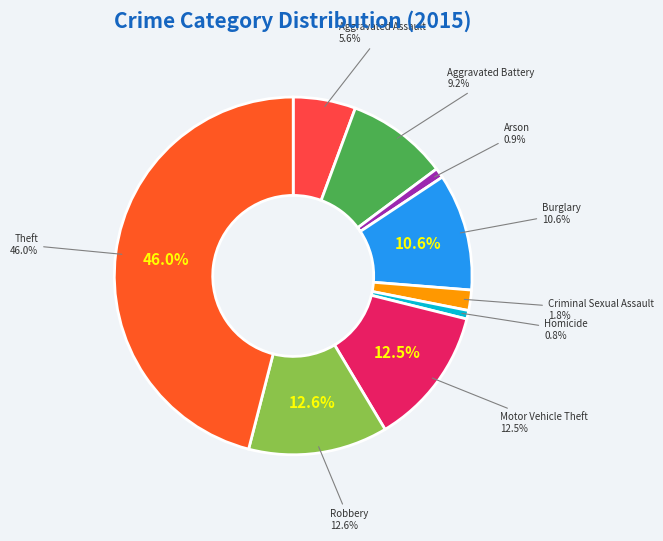

Which category has the biggest portion of the pie?

Theft